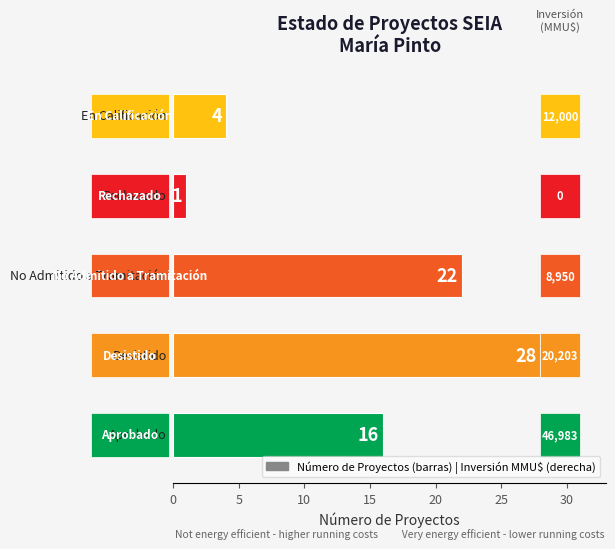

What is the difference between the second highest and second lowest values?

18